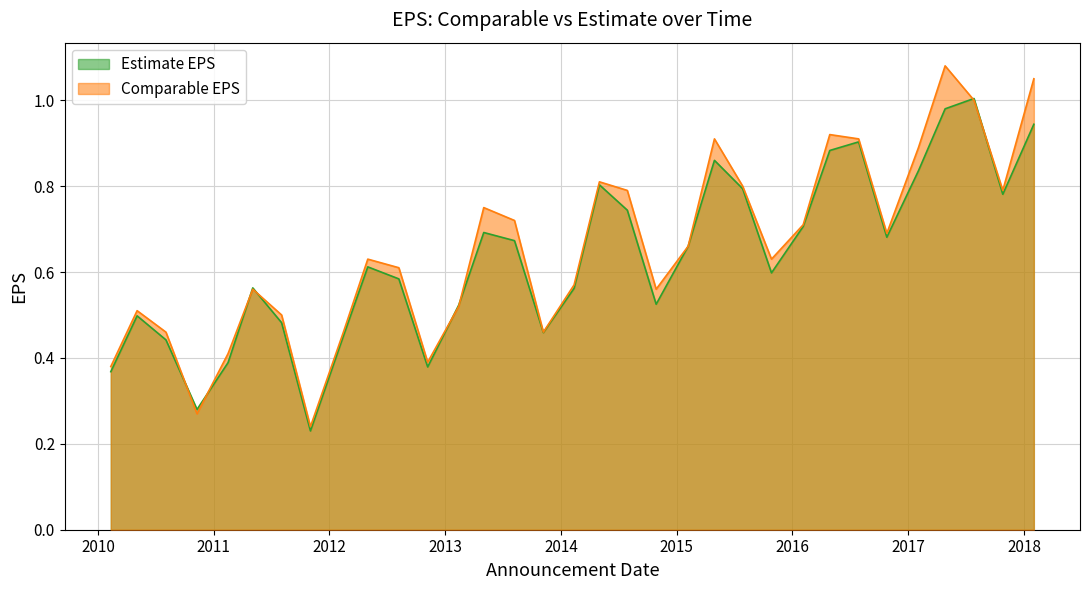

Does the chart display data point markers on the line(s)?

No